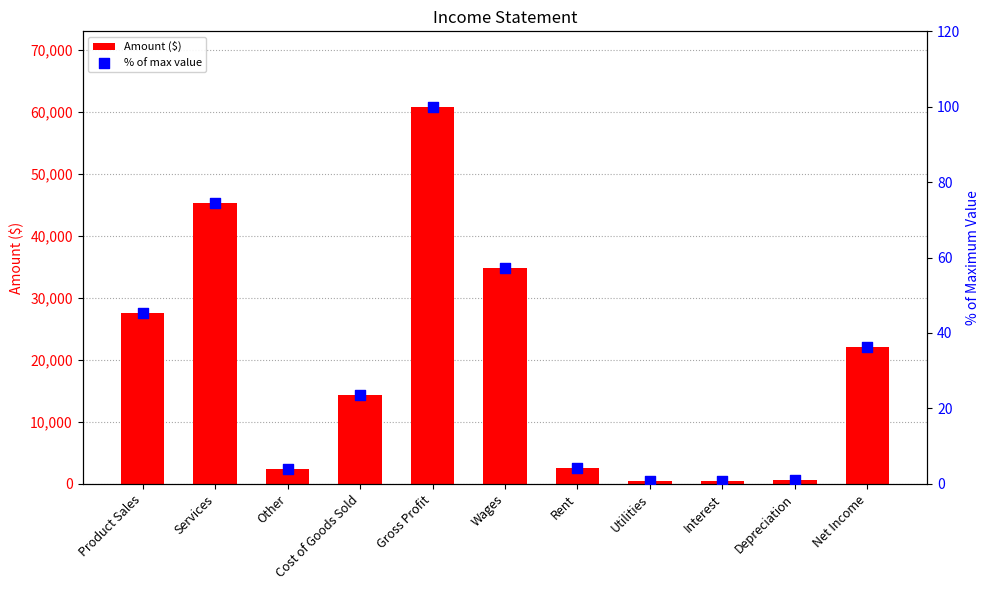

Which series contains the highest Y value?

Amount ($)